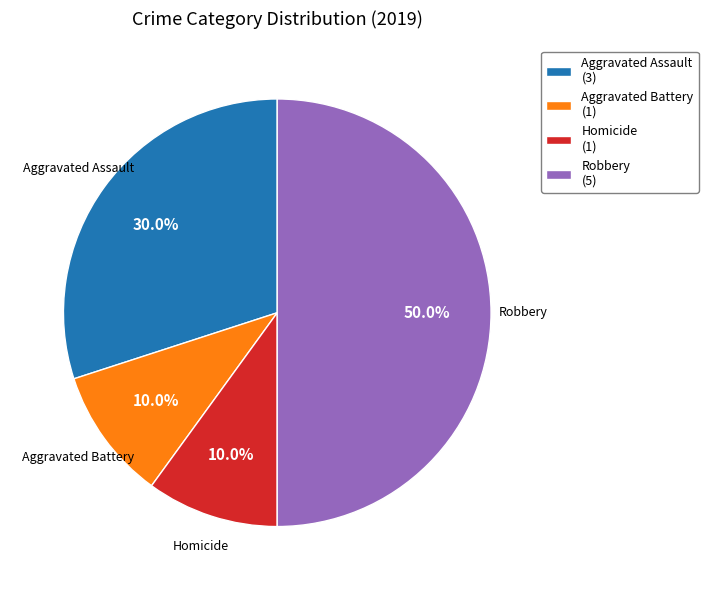

How many segments does this pie chart have?

4